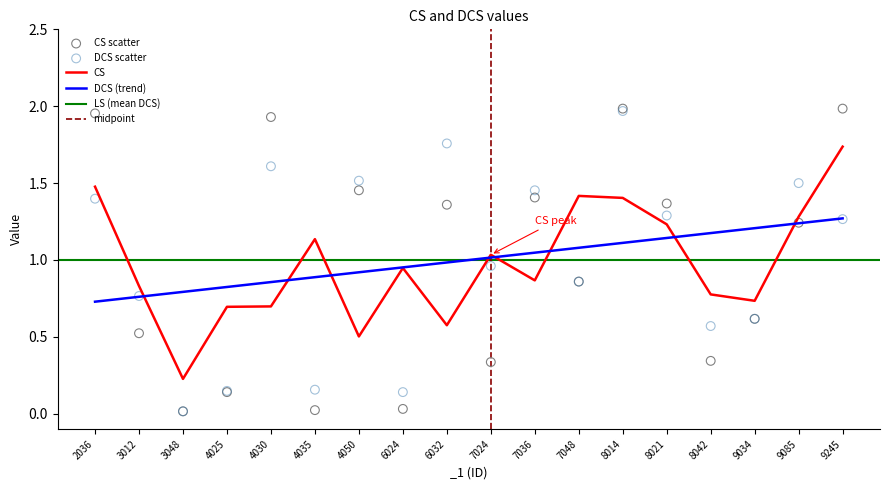

Is the value of CS at 3012 greater than the value of DCS (trend) at 7036?

No